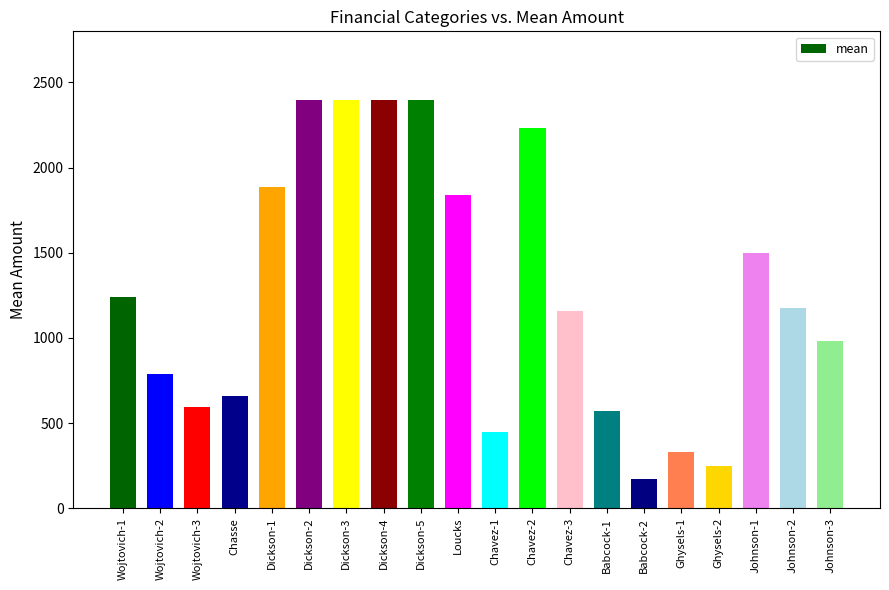

What is the ratio of the value at Ghysels-2 to the value at Johnson-3?

0.3